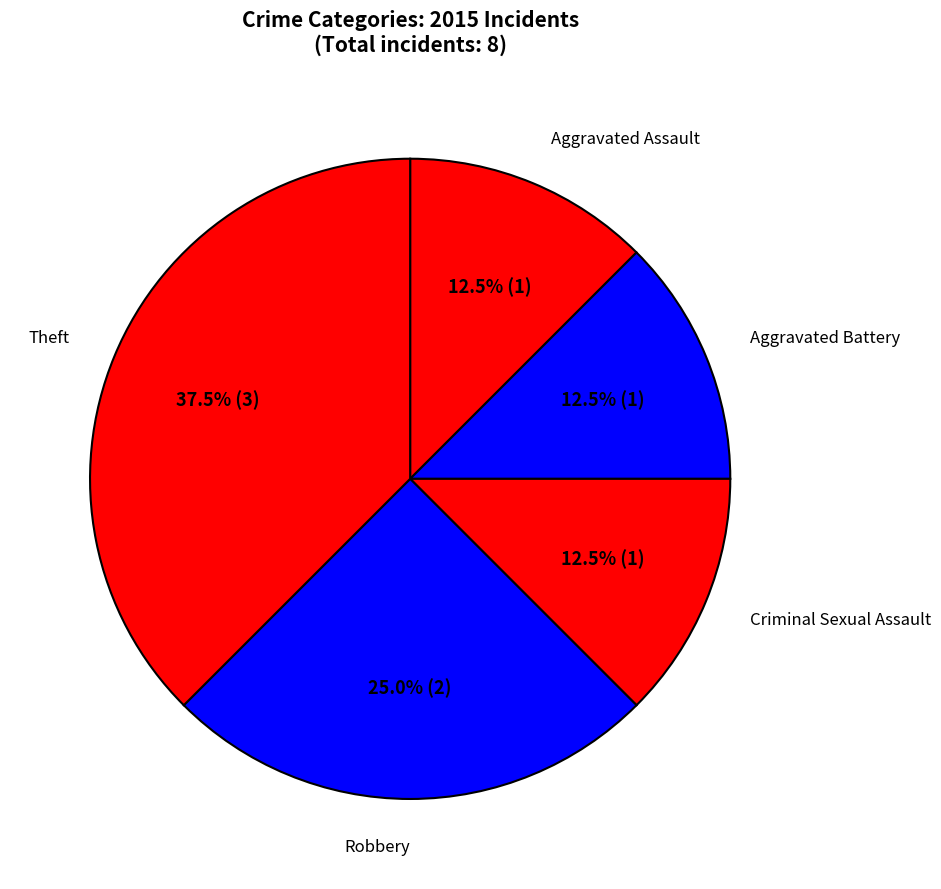

Is there a majority slice in this chart?

No